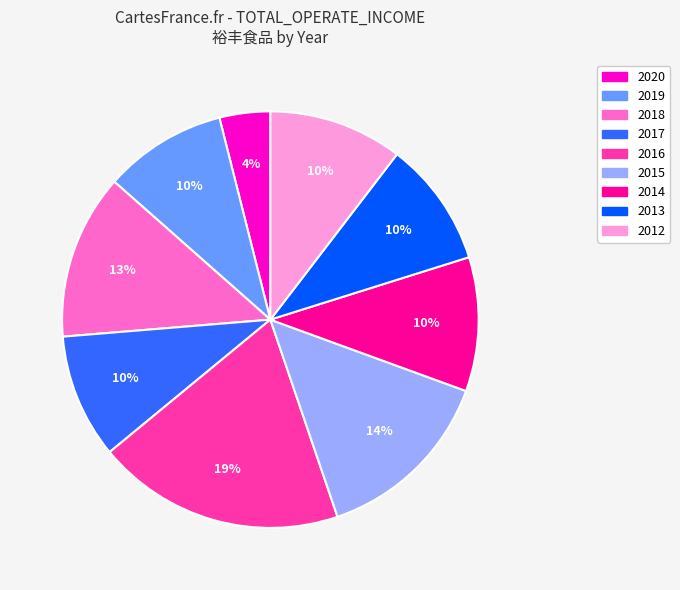

To the nearest percent, what is the difference between the largest and smallest slice percentages?

15%